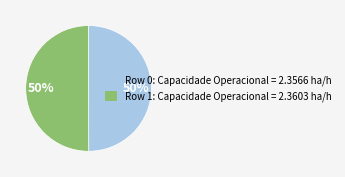

What is the ratio of the value at Row 1: Capacidade Operacional = 2.3603 ha/h to the value at Row 0: Capacidade Operacional = 2.3566 ha/h?

1.0